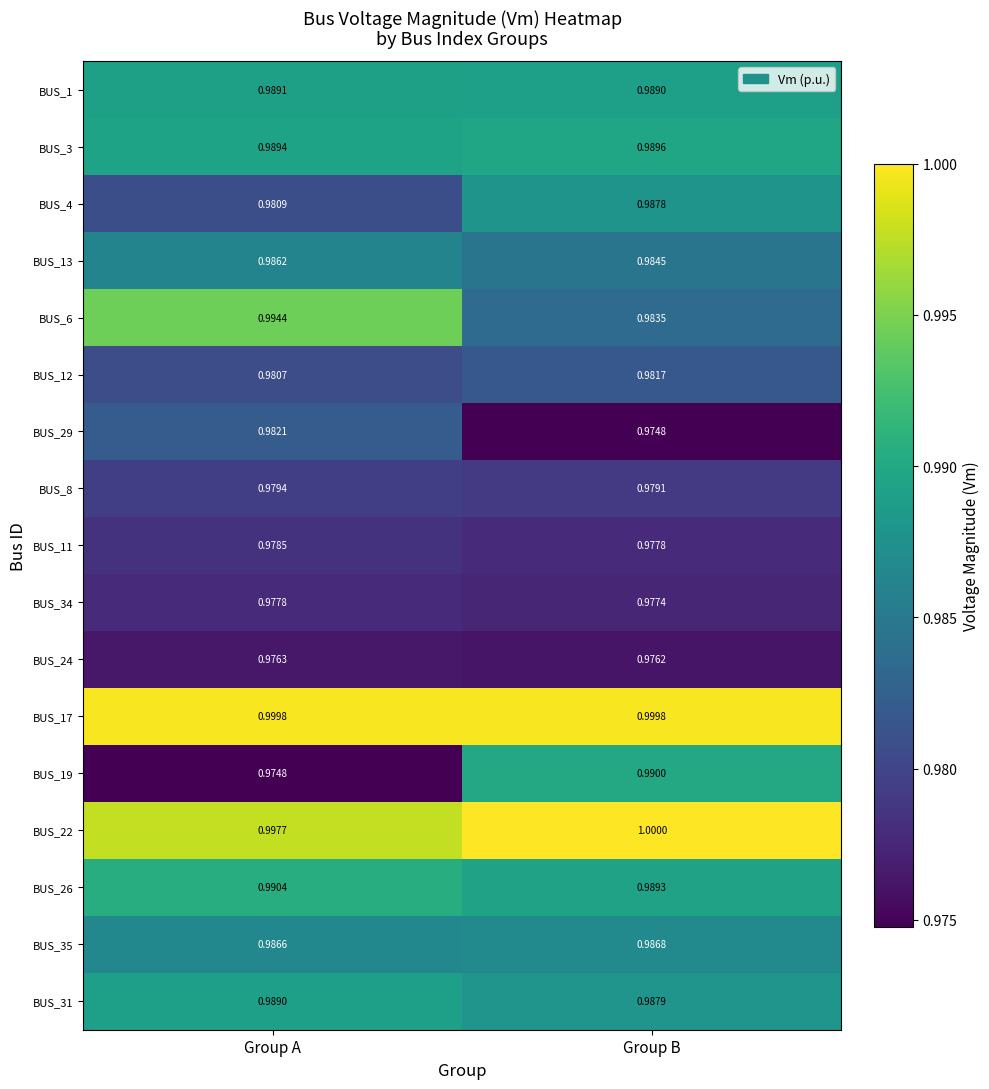

How many categories are shown in the chart?

2